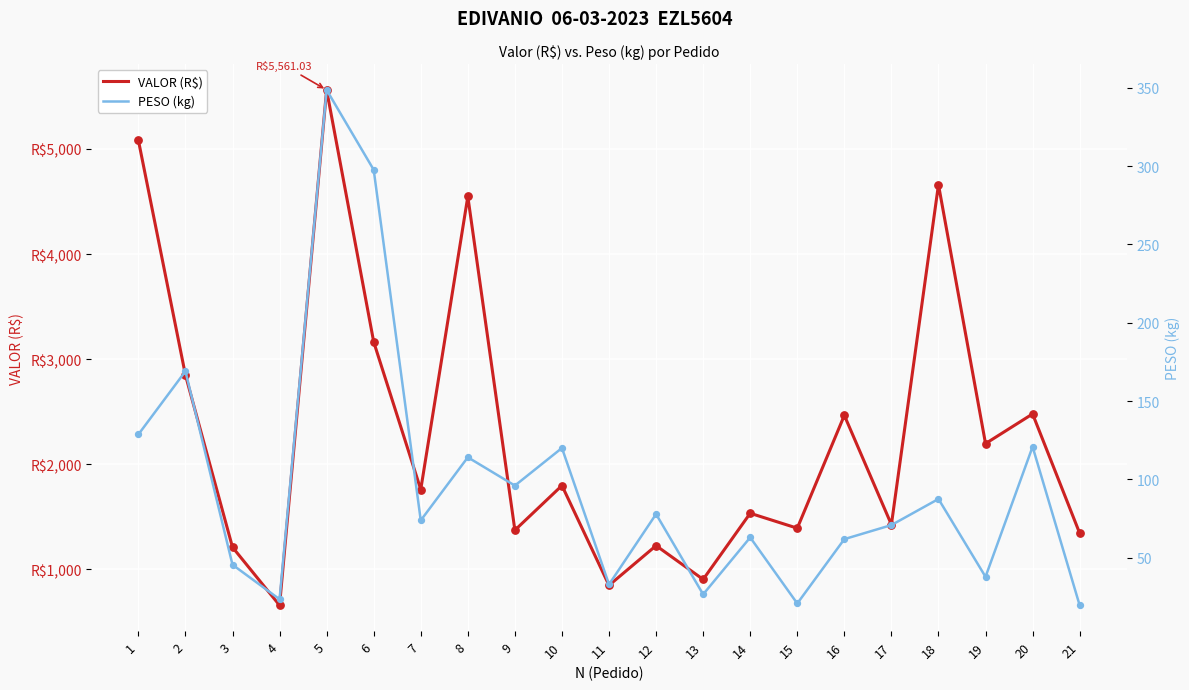

At which category is the sum across all series the highest?

5